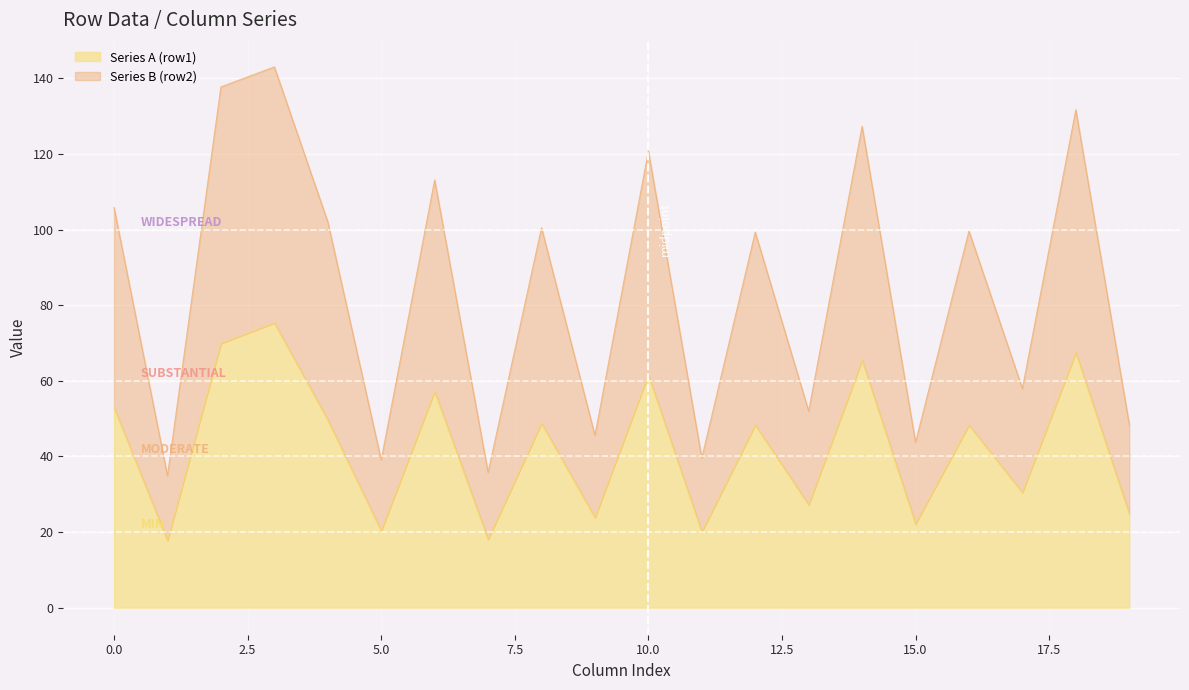

Is it true that Series B (row2) equals 39.6 at 11?

True